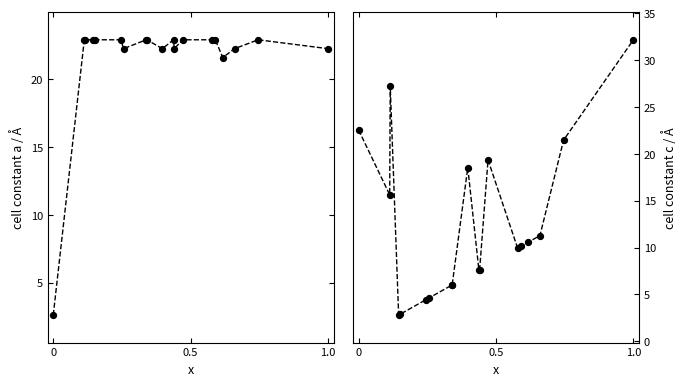

Which series reaches the minimum Y coordinate?

col_0